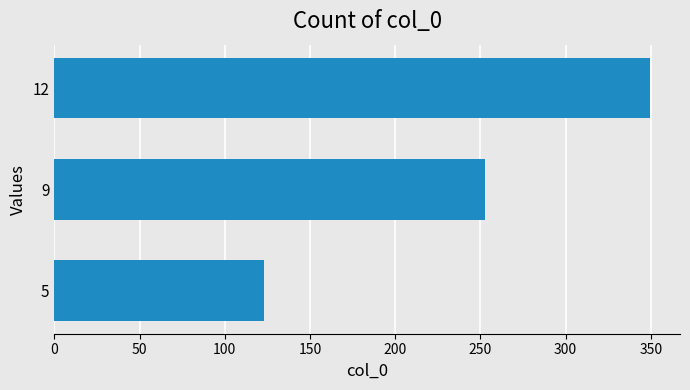

At which label is the value closest to 236?

9